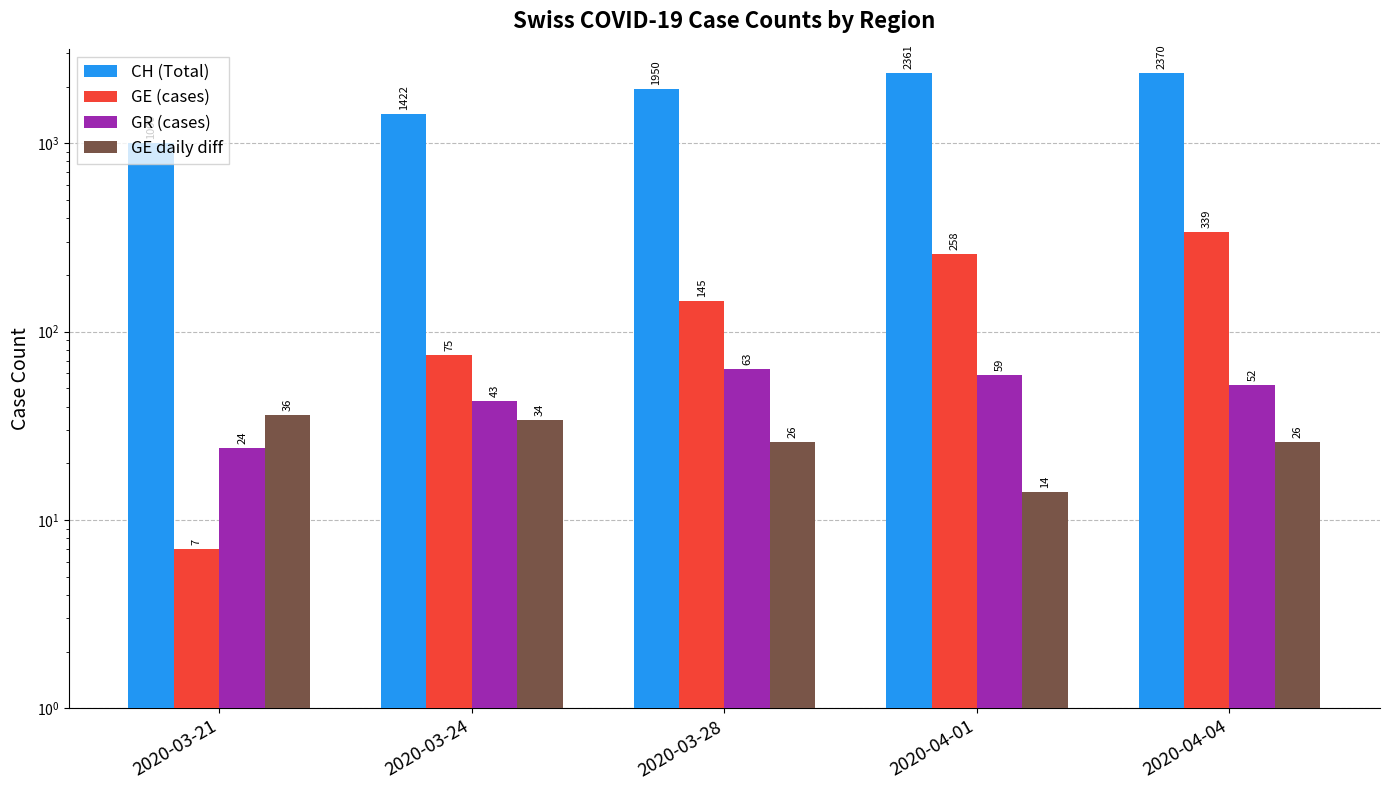

At which label does CH (Total) first exceed 1950?

2020-04-01